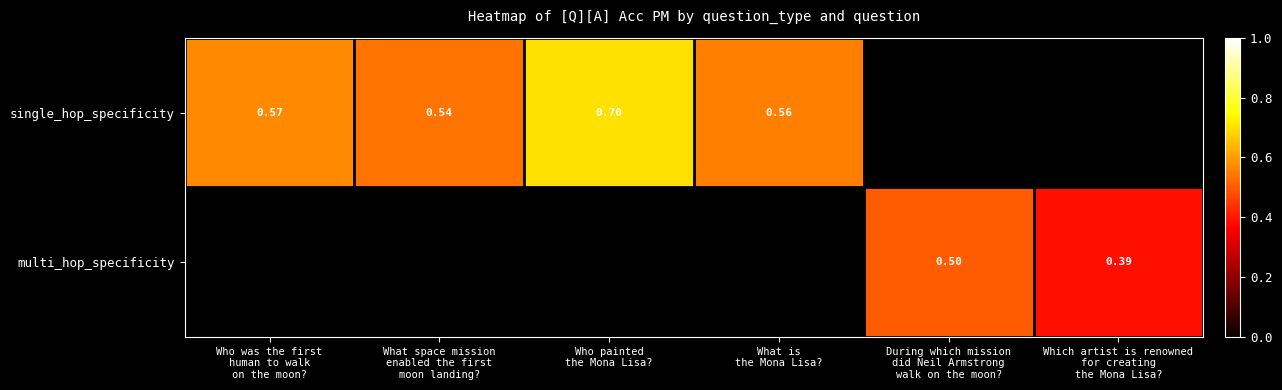

What is the minimum value shown in the chart?

0.4